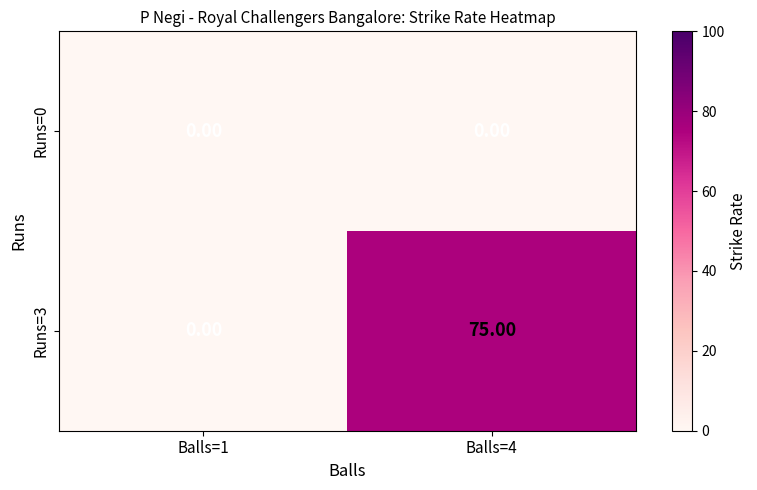

Which series has the largest total across all categories?

Runs=3